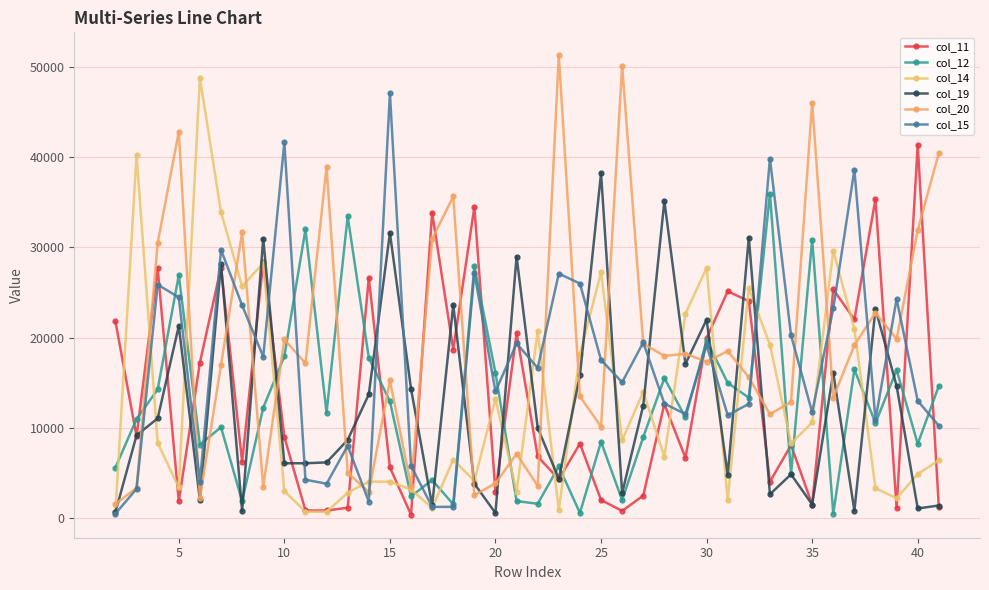

After their last crossing, which series has the higher values: col_20 or col_19?

col_20